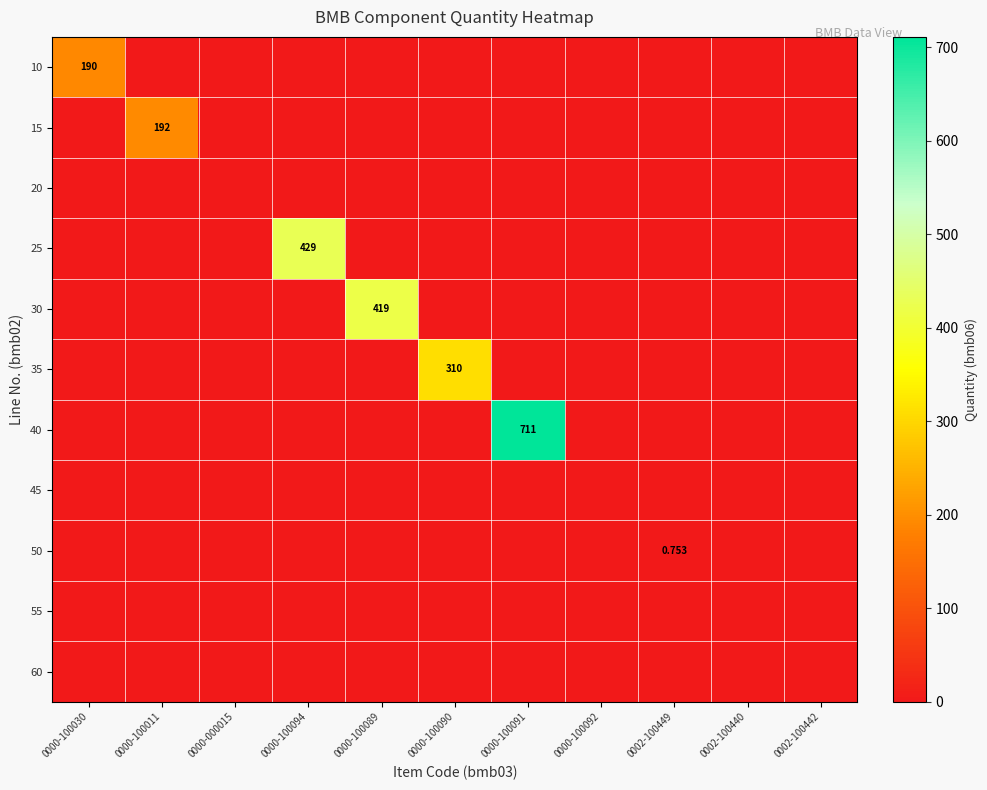

At which label does 35 reach its peak?

0000-100090